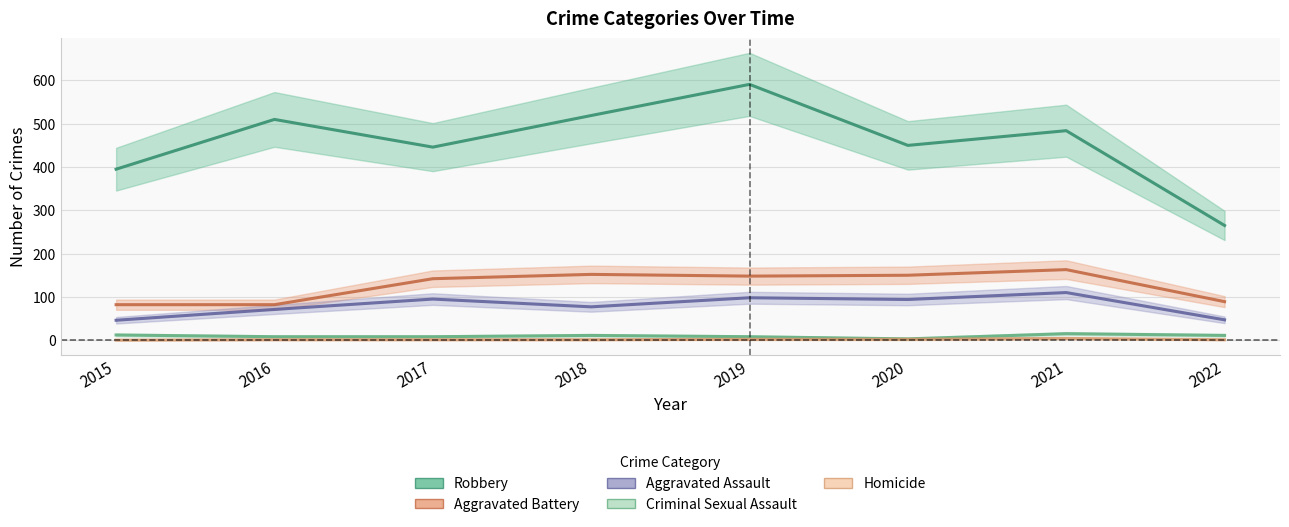

How many interior local peaks does the Aggravated Battery series have?

2